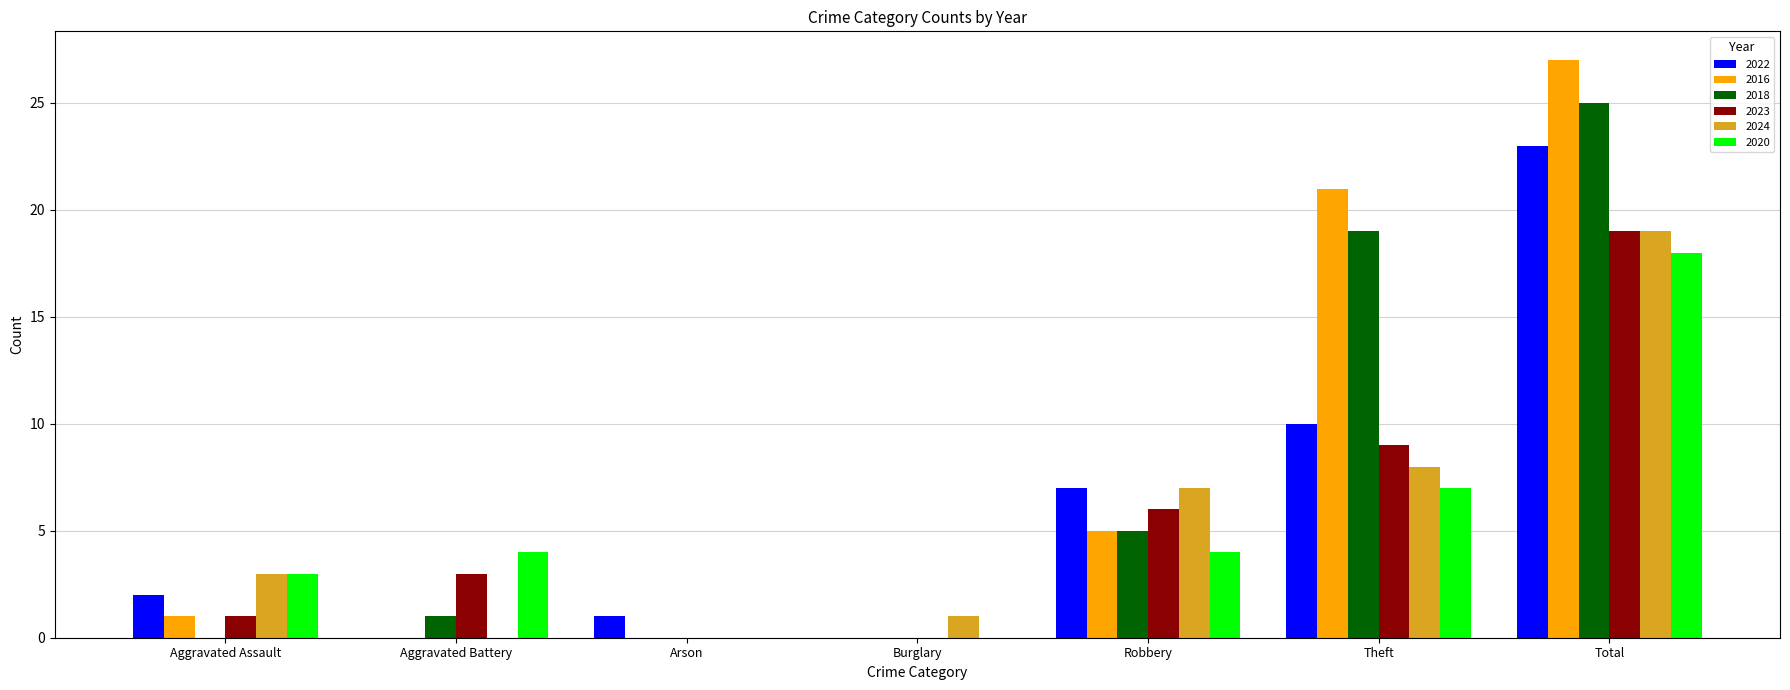

Which series has the widest spread of values?

2016